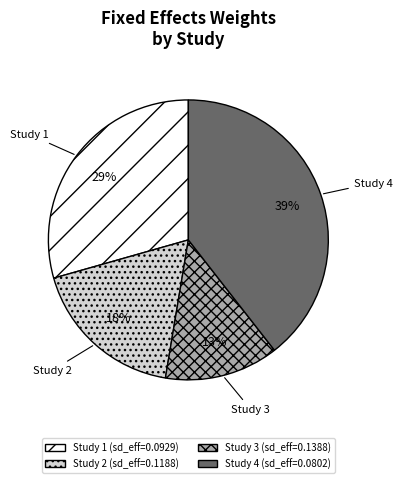

To the nearest percent, what is the average slice percentage?

25%